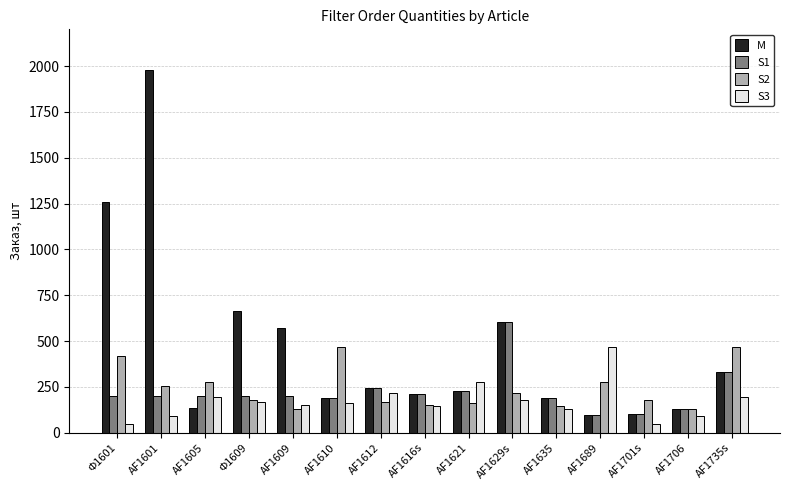

Count the number of data series in this chart.

4